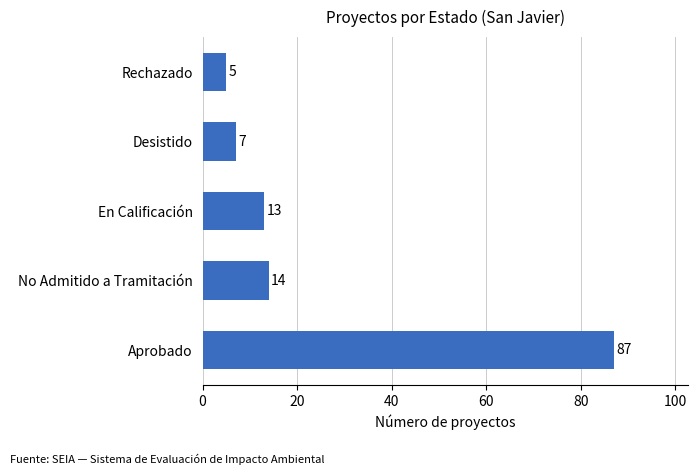

List the labels in order of value, largest first.

Aprobado, No Admitido a Tramitación, En Calificación, Desistido, Rechazado